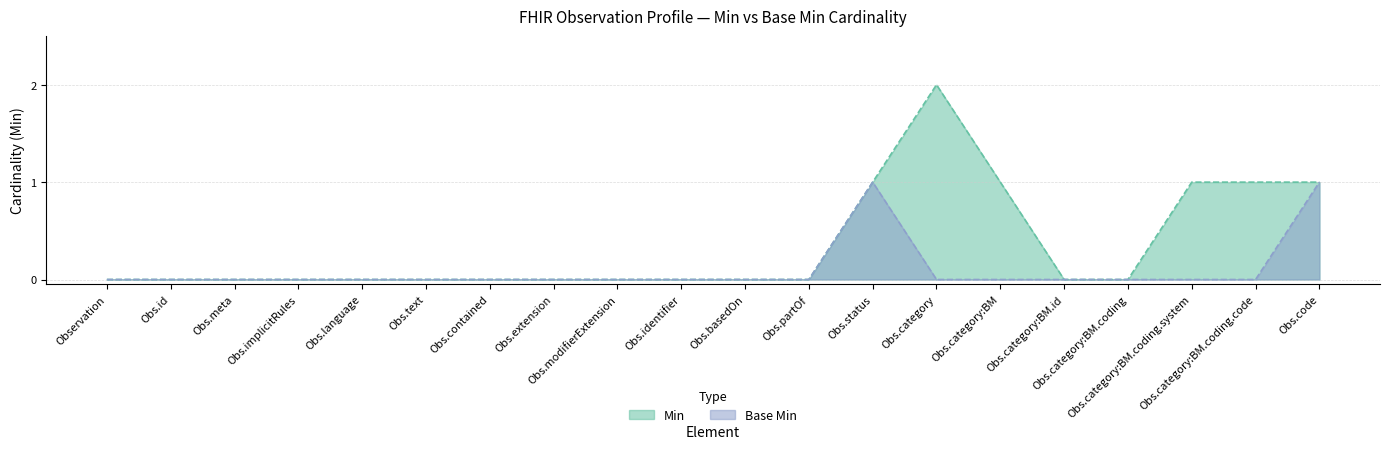

Rank the series at Obs.id from lowest to highest value.

Min, Base Min